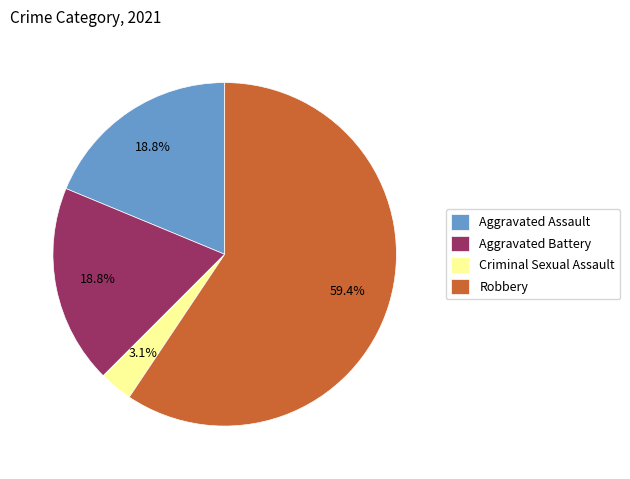

What is the majority slice?

Robbery